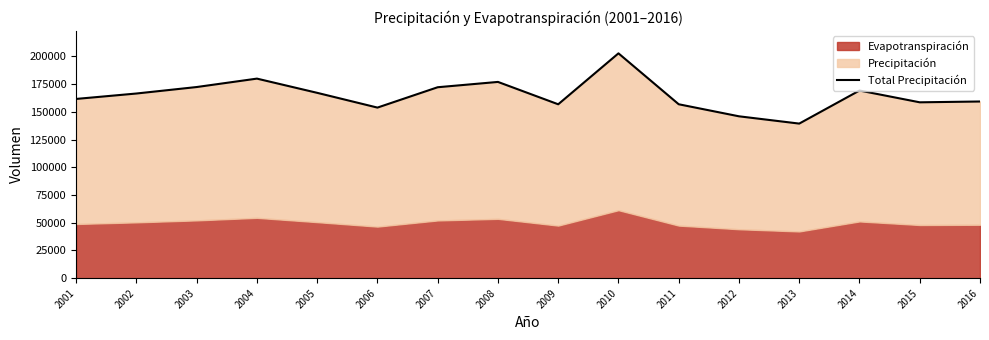

Where does the data first go above 166493?

2002